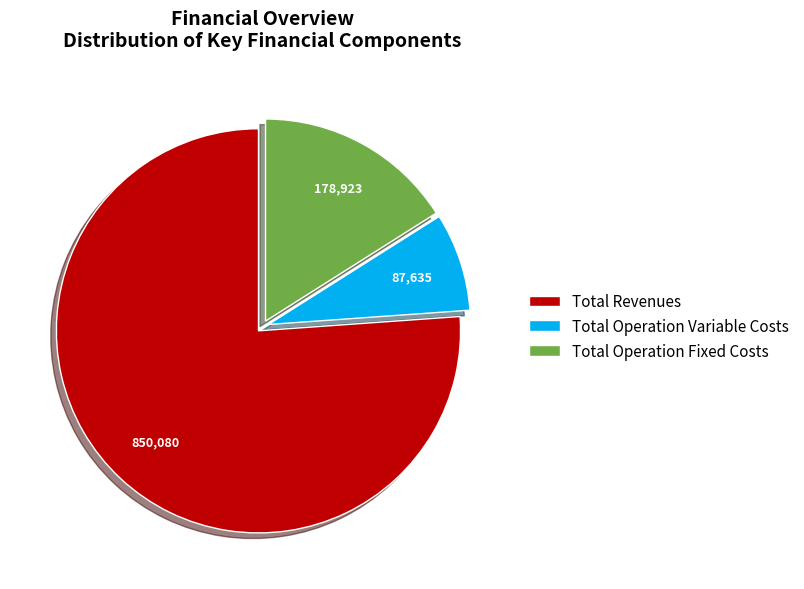

What is the ratio of the value at Total Revenues to the value at Total Operation Variable Costs?

9.7